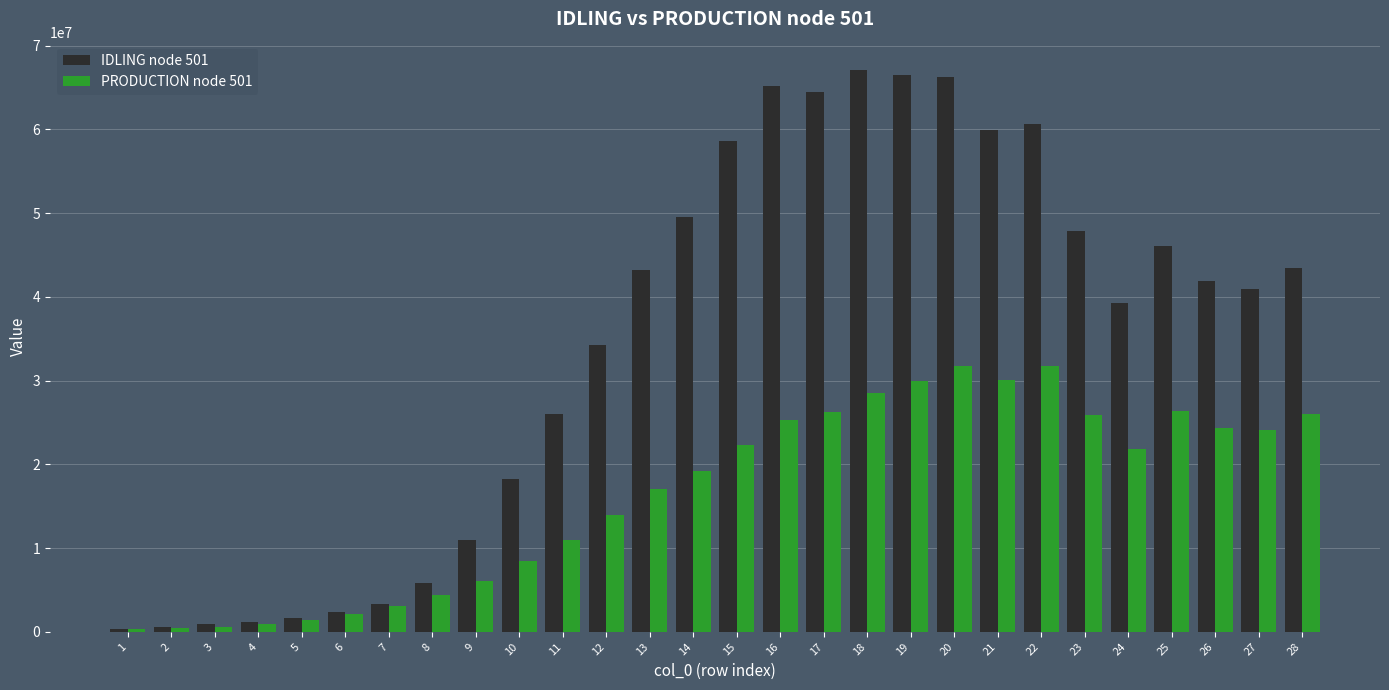

What is the sum of the IDLING node 501 values at 21 and 25?

106099439.7